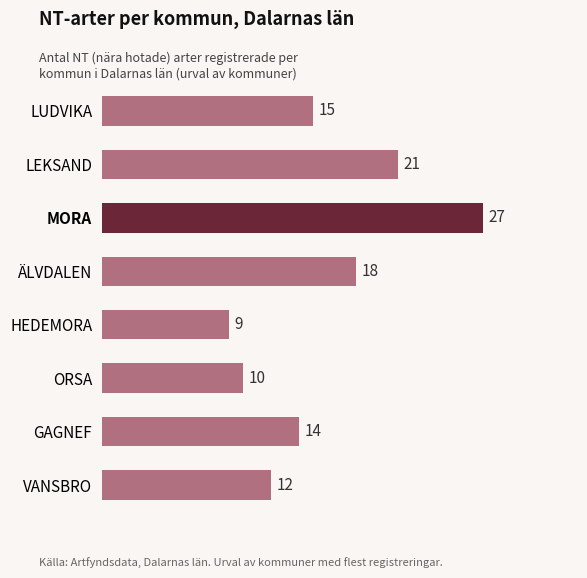

How many bars are there in total?

8